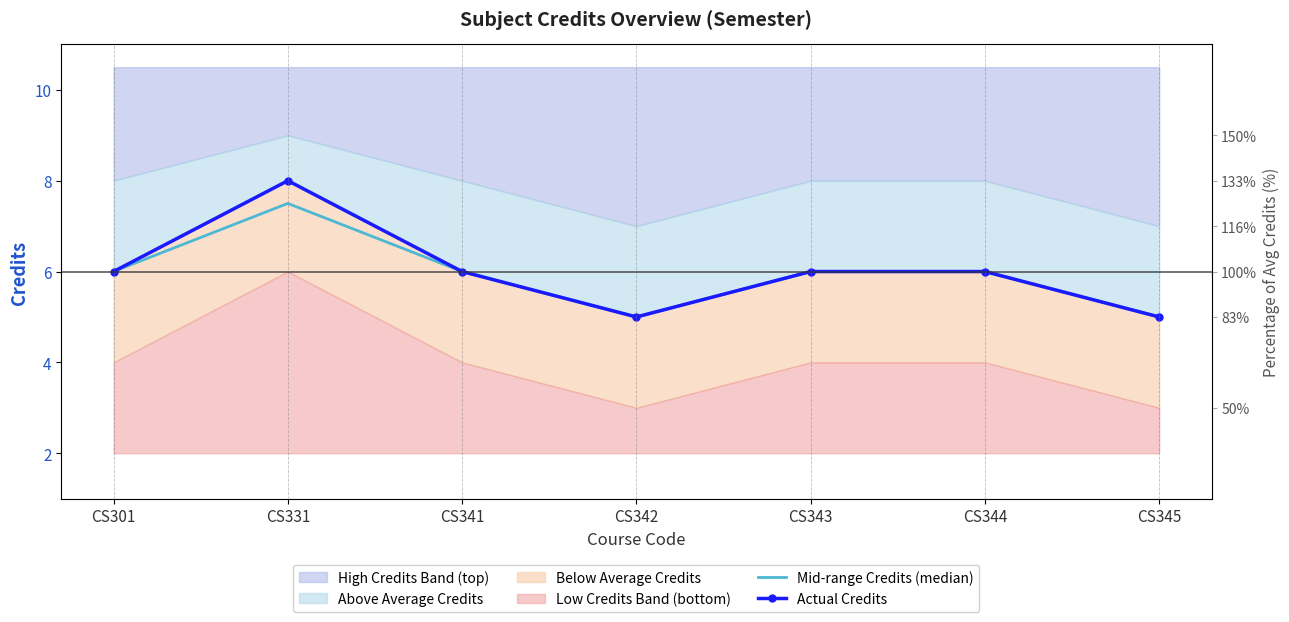

True or false: Actual Credits and Mid-range Credits (median) intersect in this chart.

False